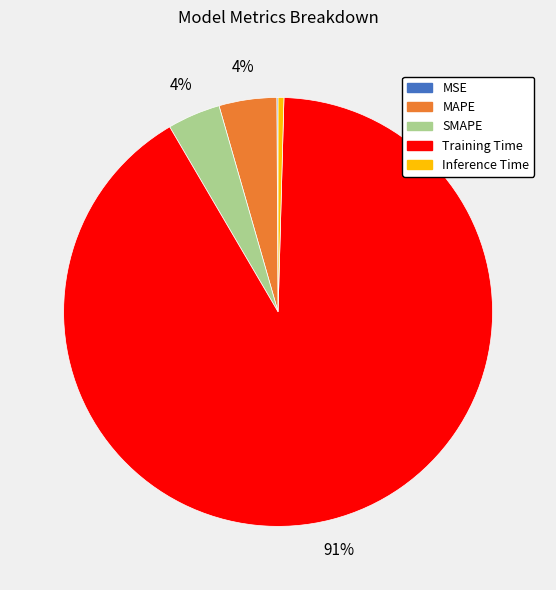

To the nearest percent, what is the average slice percentage?

20%